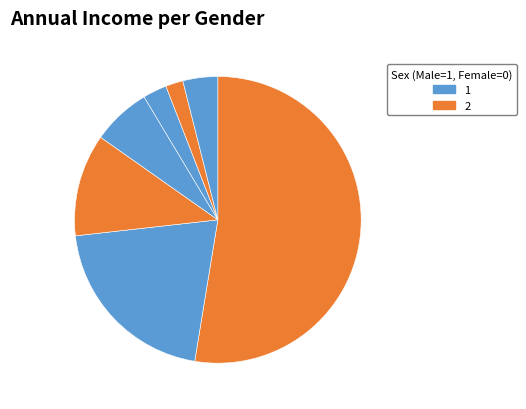

Which slice is the smallest?

[0, 2]